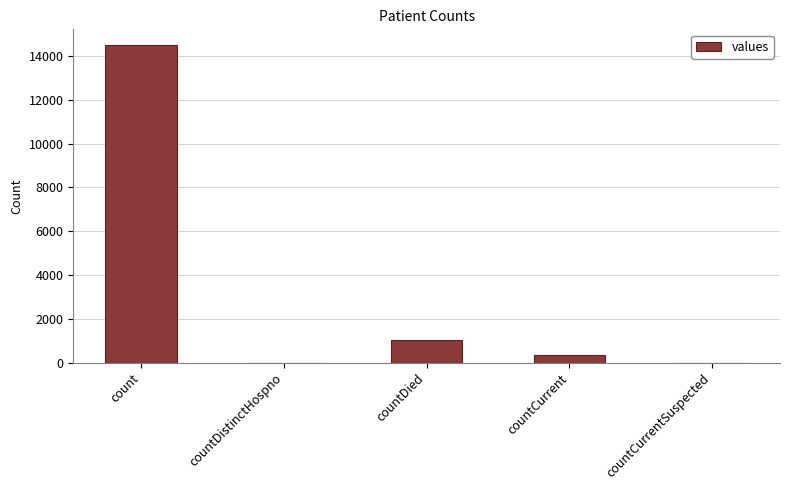

What is the change in value from count to countDied?

-13455